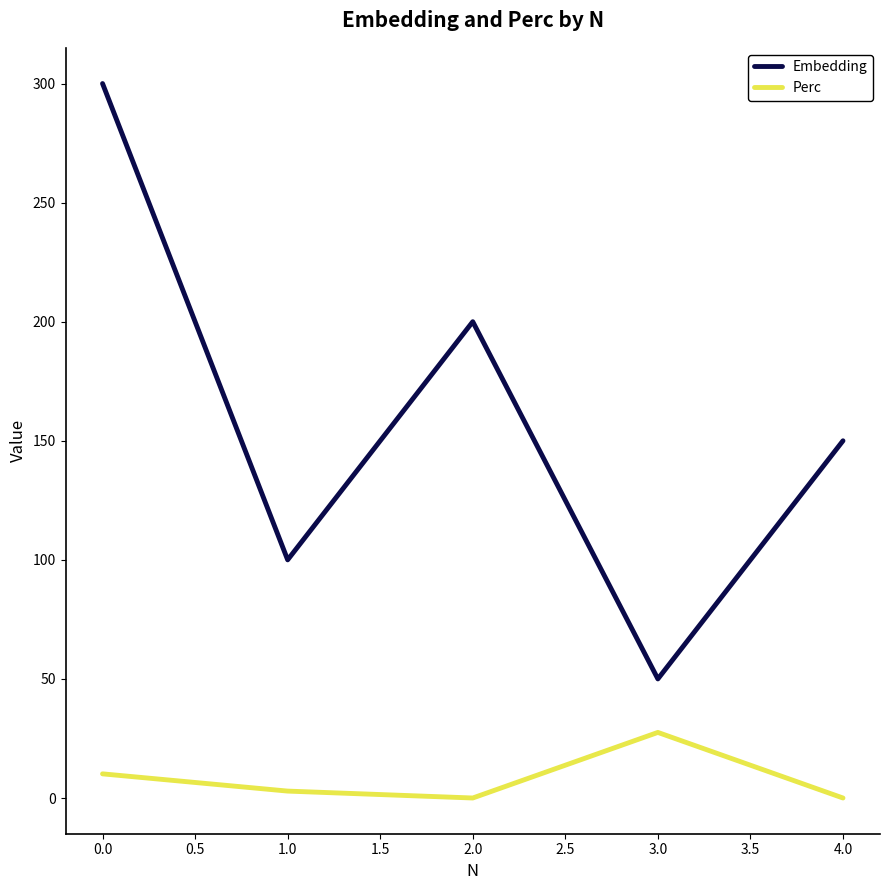

What is the total value across all series at 4.0?

150.0